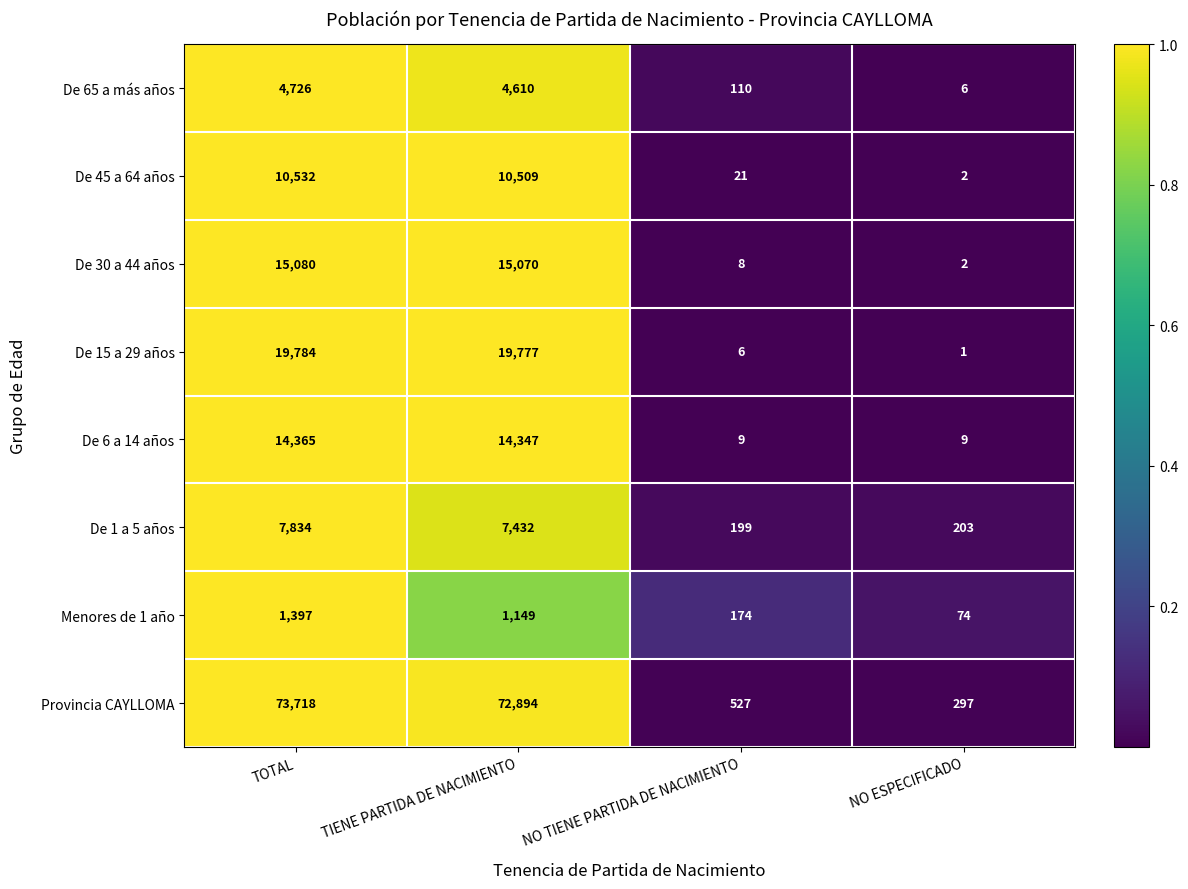

Which series has the widest spread of values?

Provincia CAYLLOMA